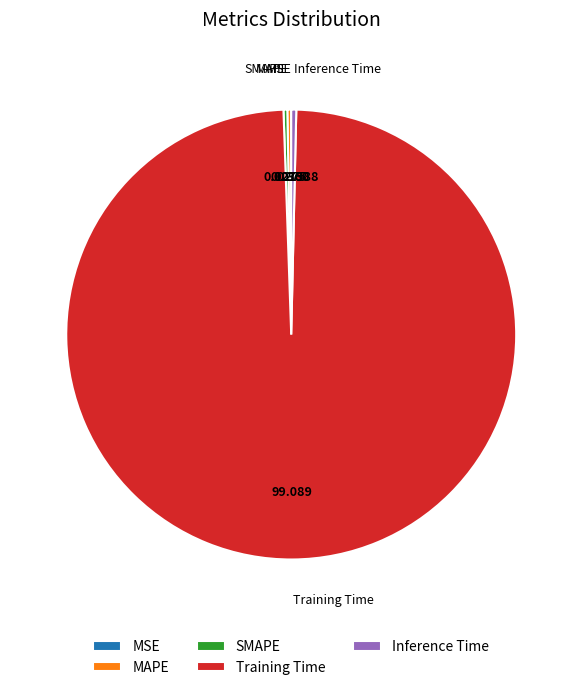

Is there any slice that represents more than half of the pie?

Yes